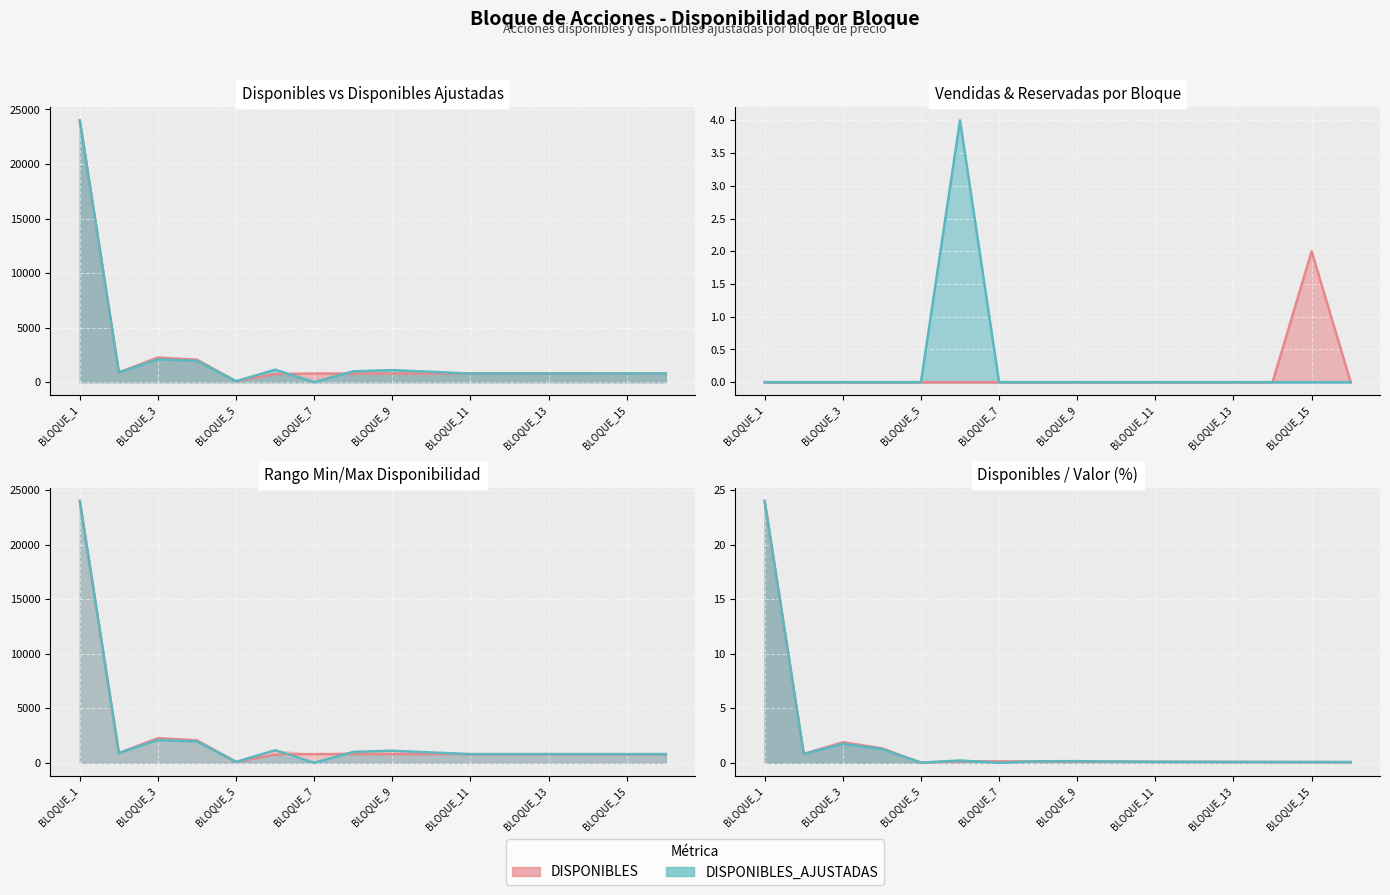

True or false: RESERVADAS and VENDIDAS intersect in this chart.

False